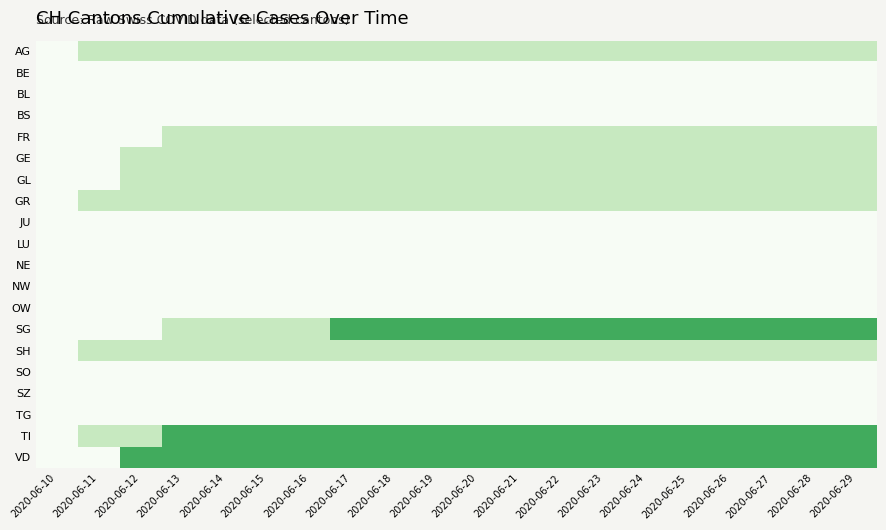

At which category does the chart reach its minimum across all series?

2020-06-10